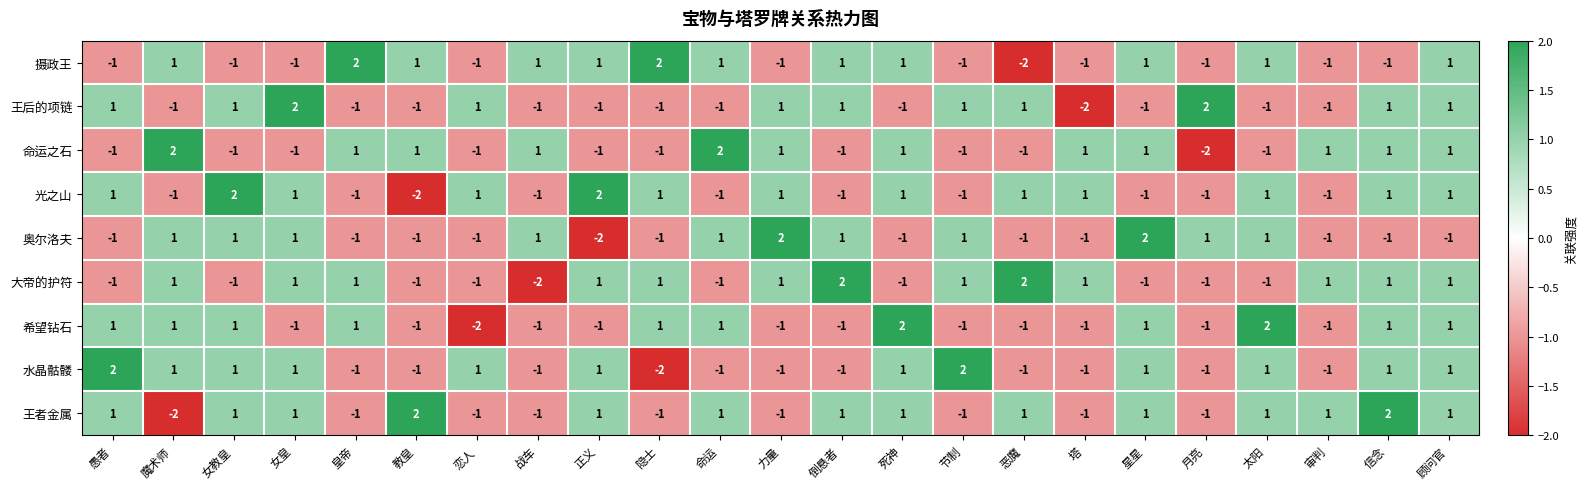

Count the 命运之石 values in the range -1 to 1.

20